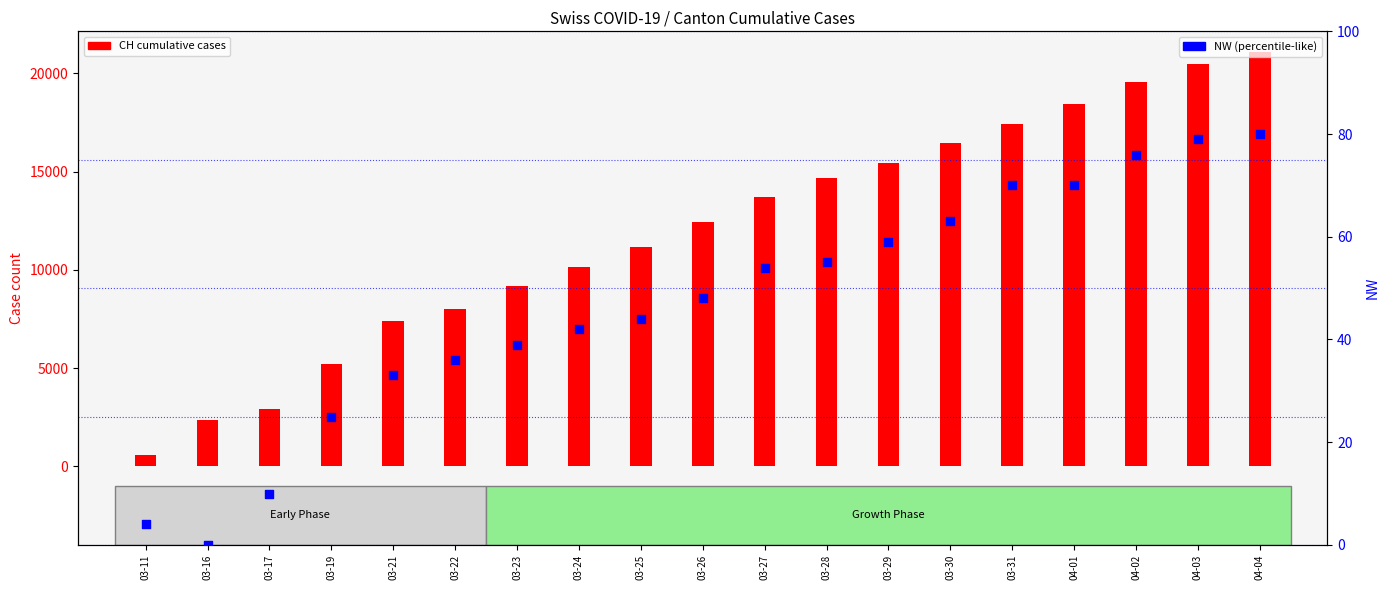

Is the value of NW at 03-17 greater than the value of CH (total) at 03-24?

No